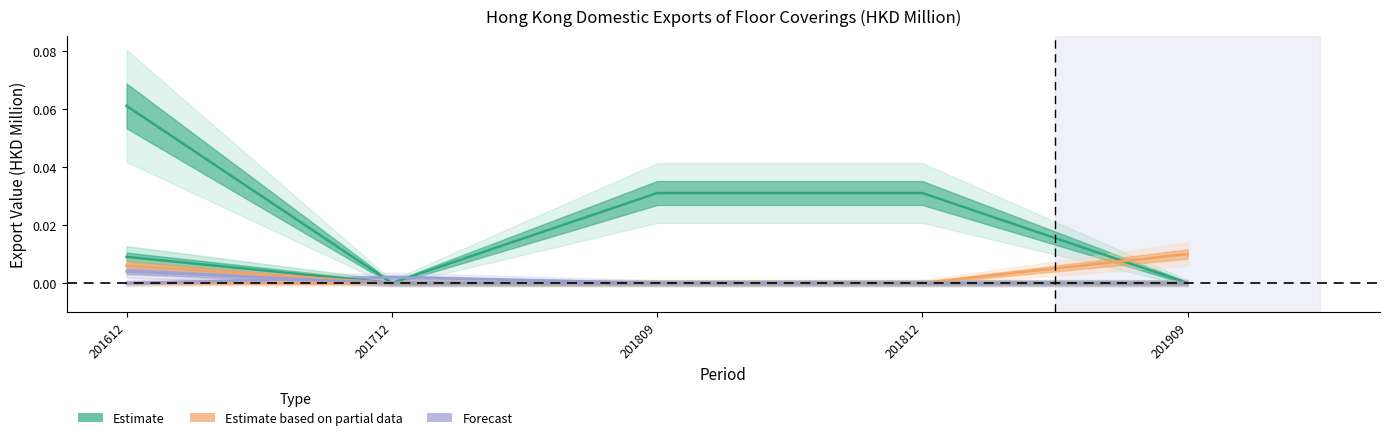

After their last crossing, which series has the higher values: ITALY or SINGAPORE?

SINGAPORE